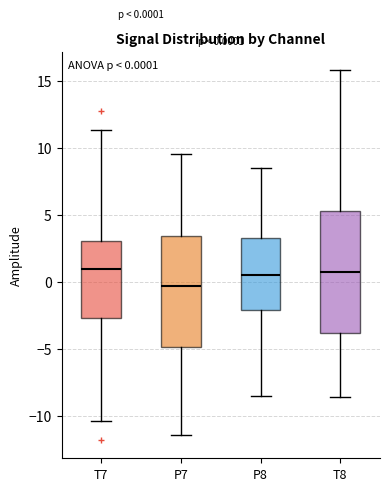

Which box is the tallest, from its lower edge to its upper edge?

T8